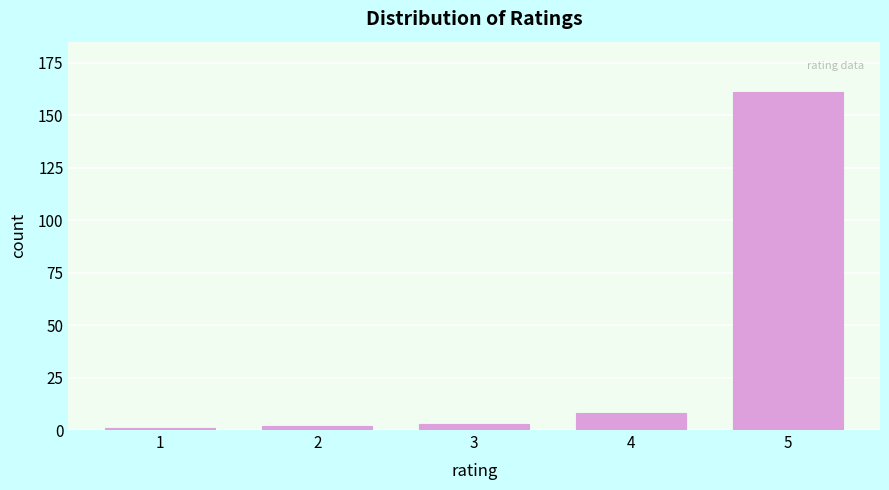

Reading left to right, what are all the values shown in this chart?

1=1	2=2	3=3	4=8	5=161